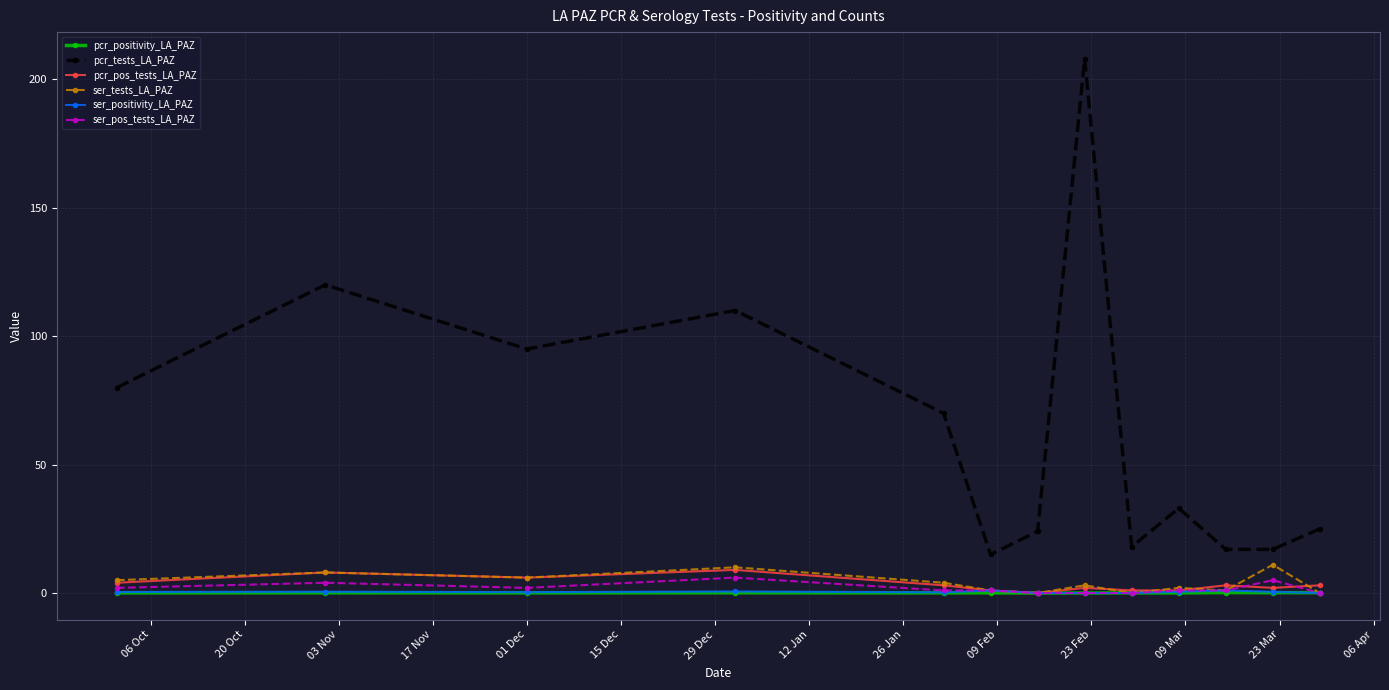

Count the number of data series in this chart.

6